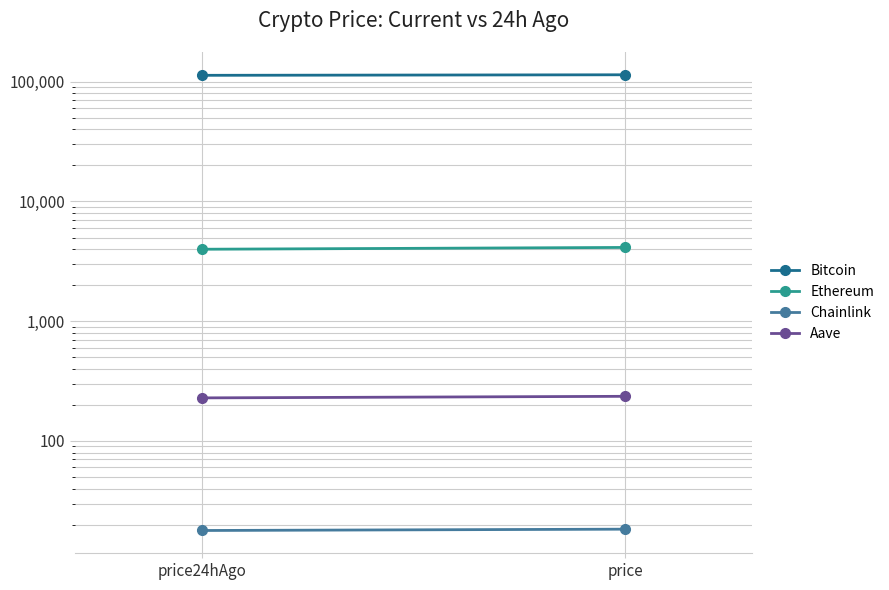

The value of Ethereum at price24hAgo is 5634.9. True or false?

False